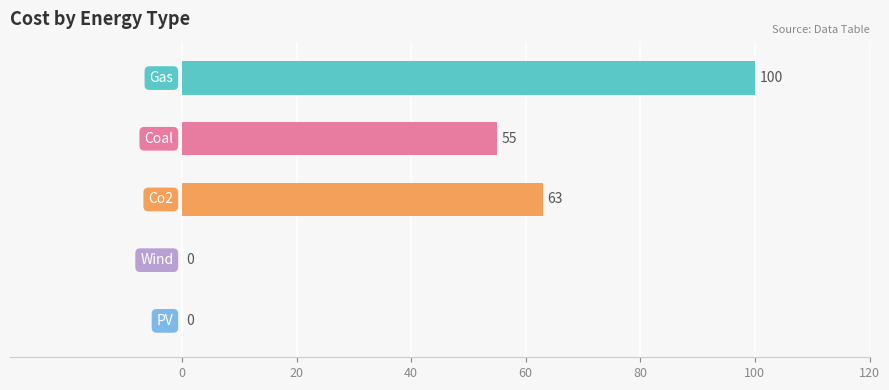

What is the maximum value shown in the chart?

100